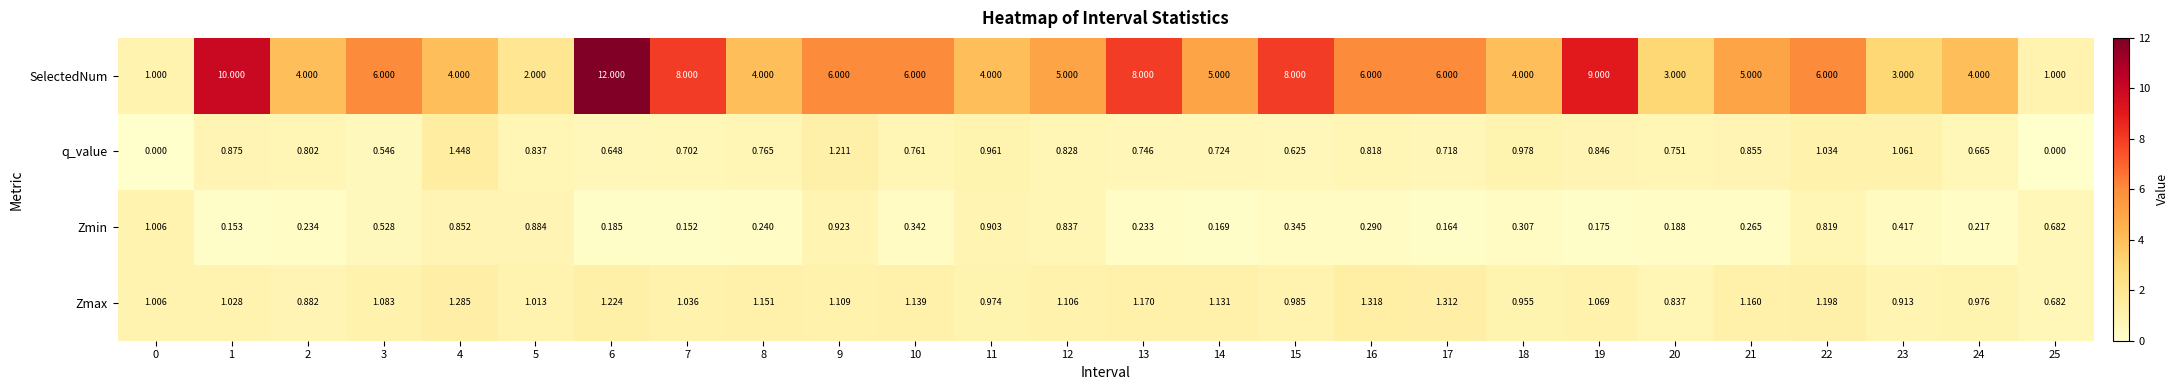

Which series has the largest total across all categories?

SelectedNum